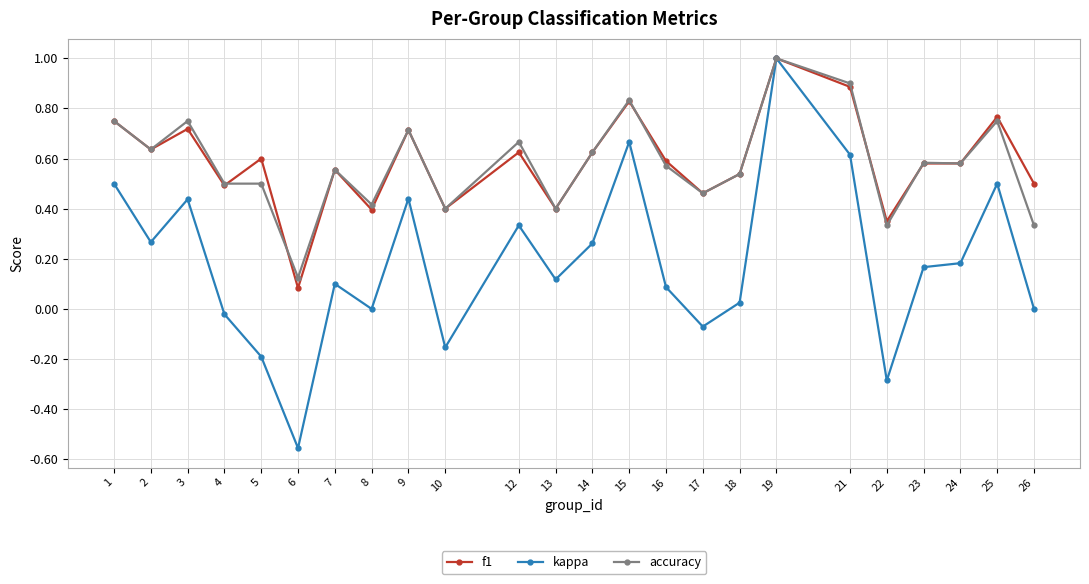

Is it true that kappa equals -0.3 at 5?

False